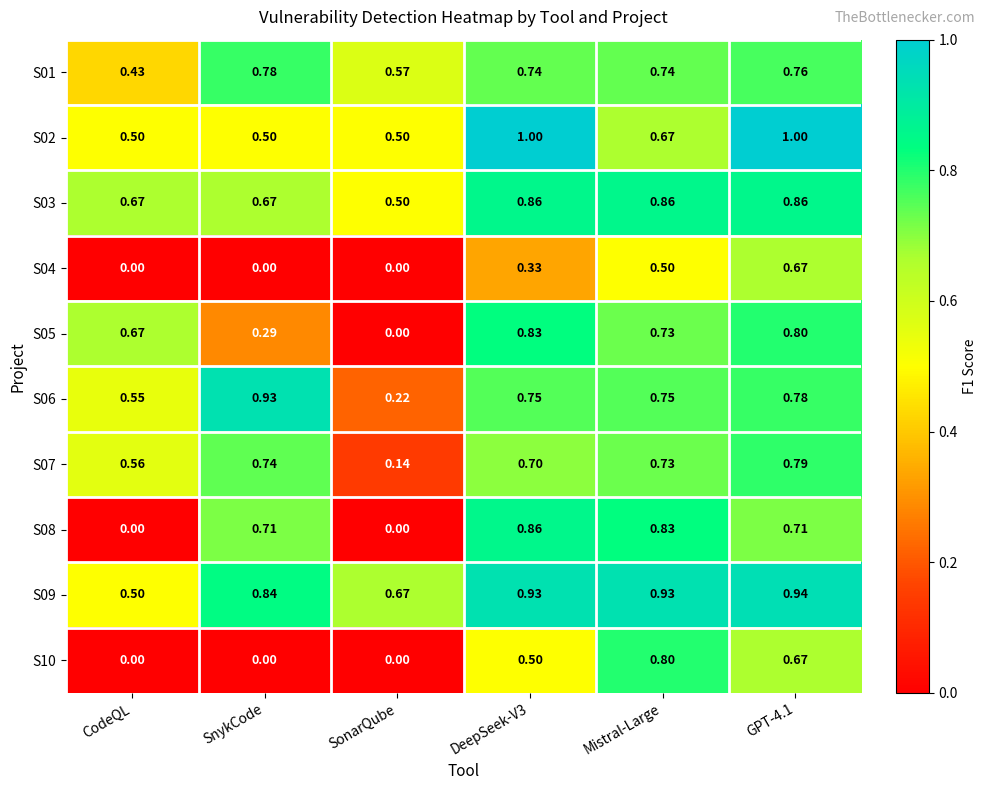

Count the number of categories in the chart.

6